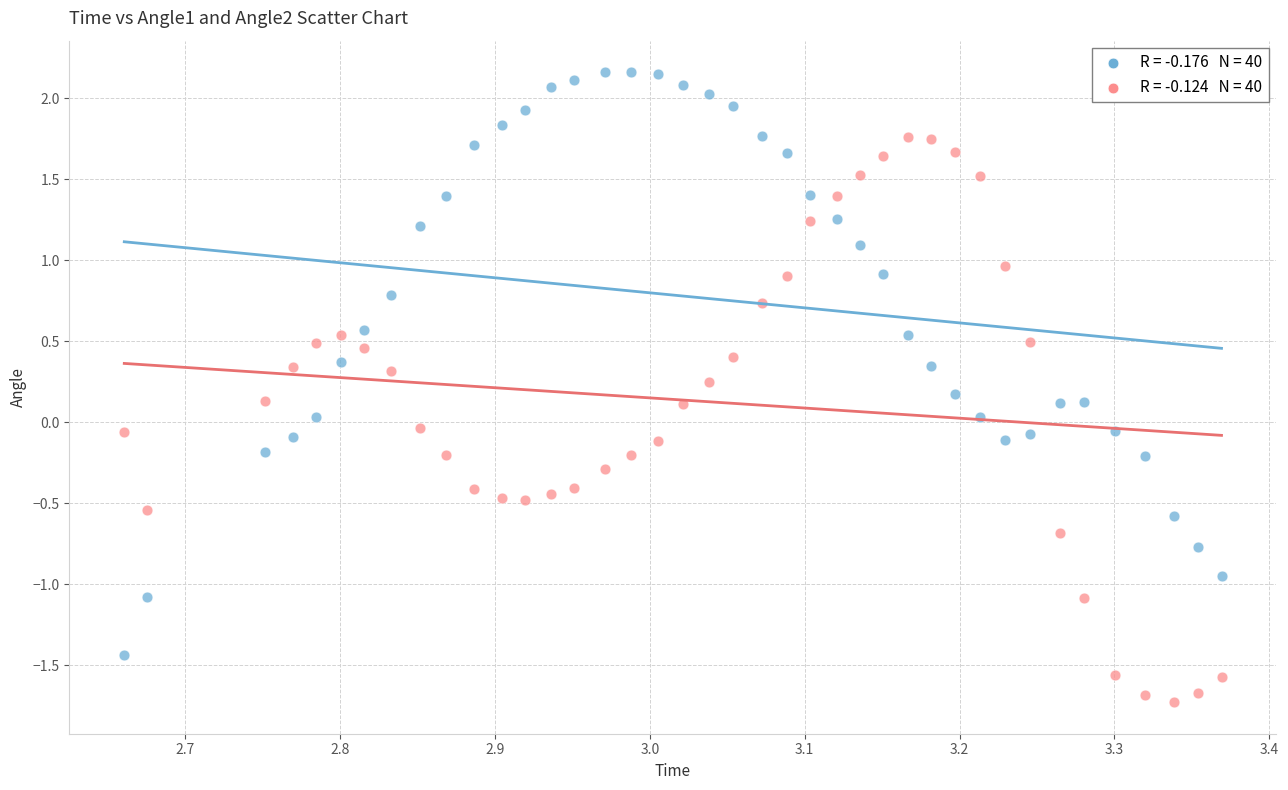

Across all data points, what is the range of Y values (max minus min)?

3.9